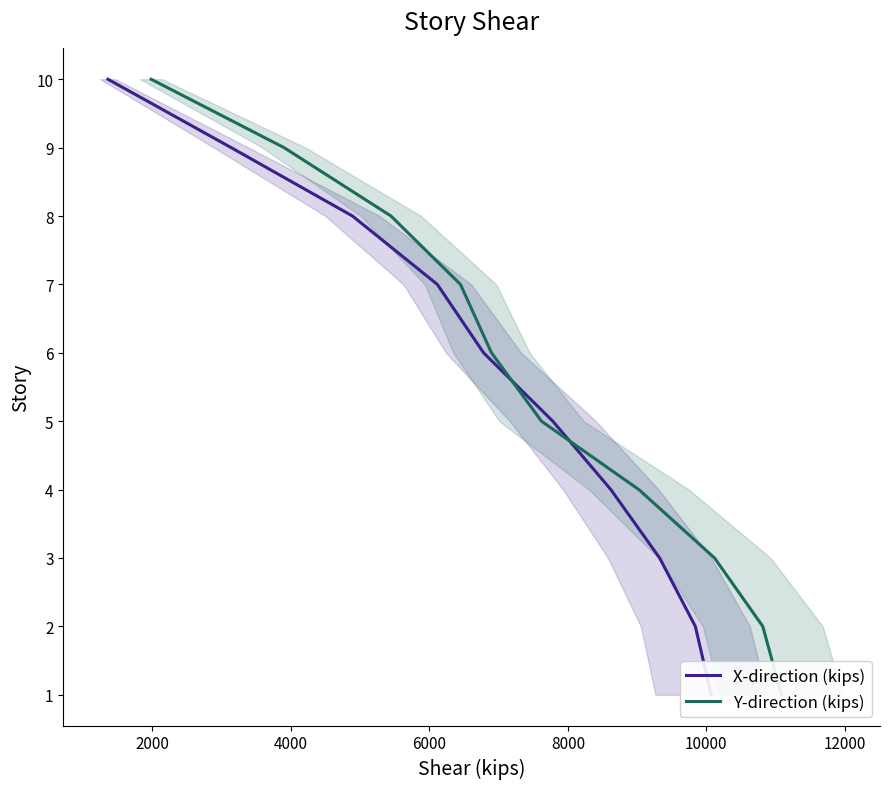

The X-direction (kips) series shows 1 at 12000. True or false?

False